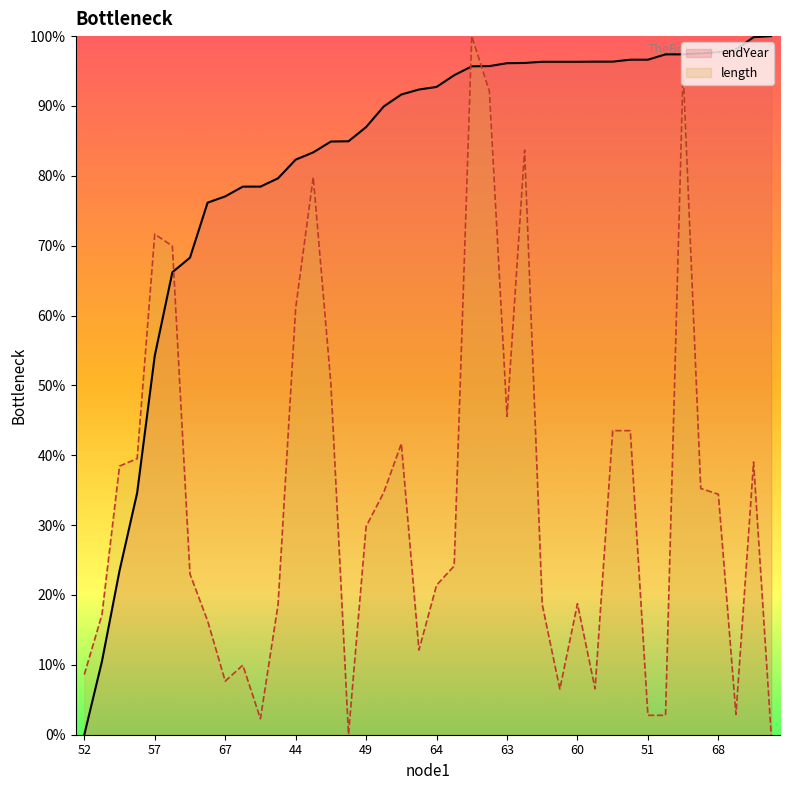

Does the chart have visible grid lines?

No